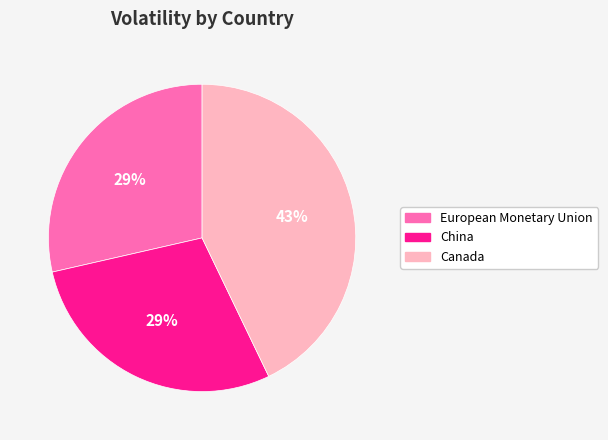

Does any single category account for the majority?

No